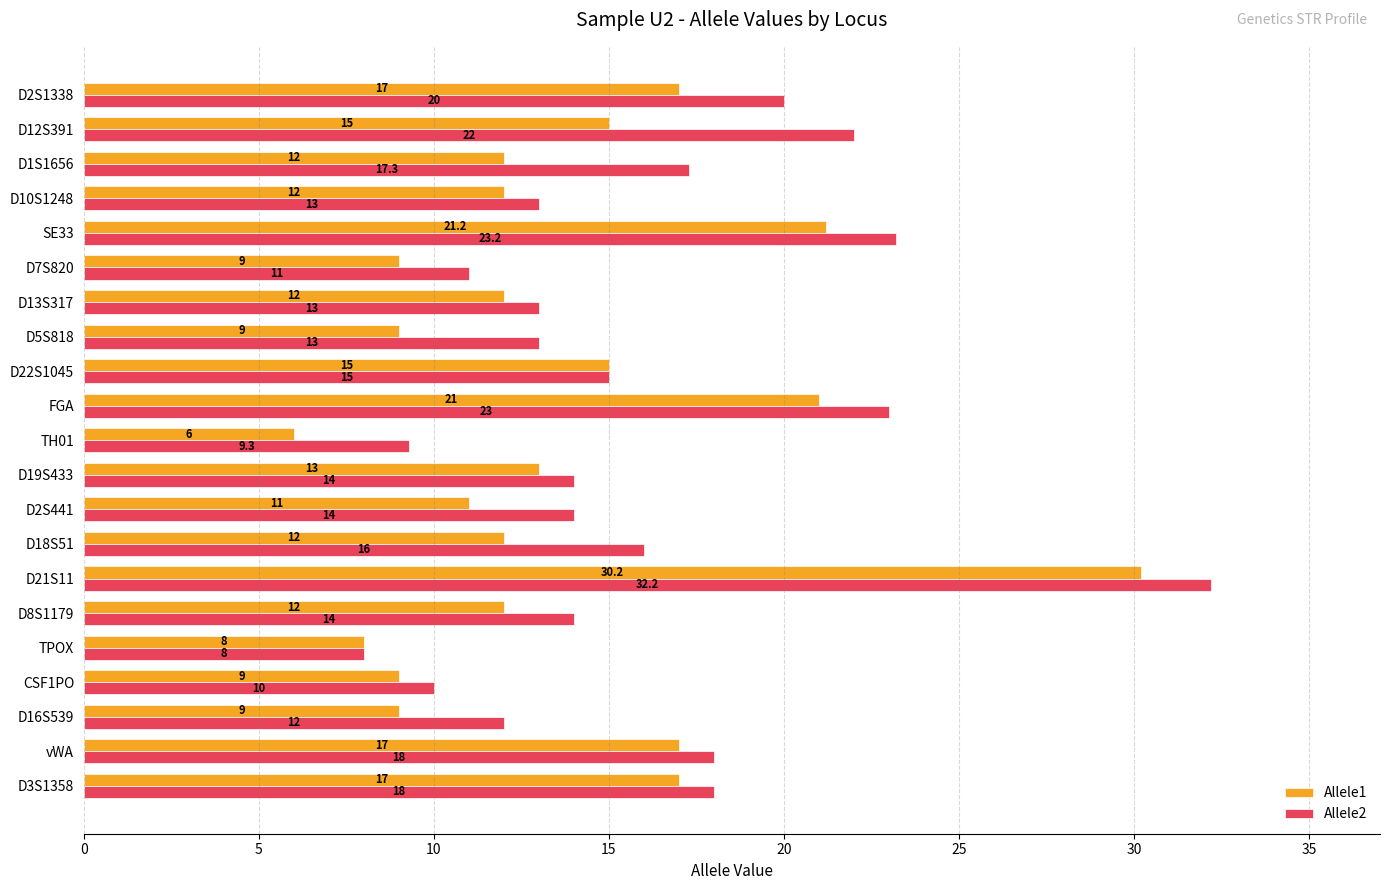

What are all the series names shown in the legend?

Allele1, Allele2